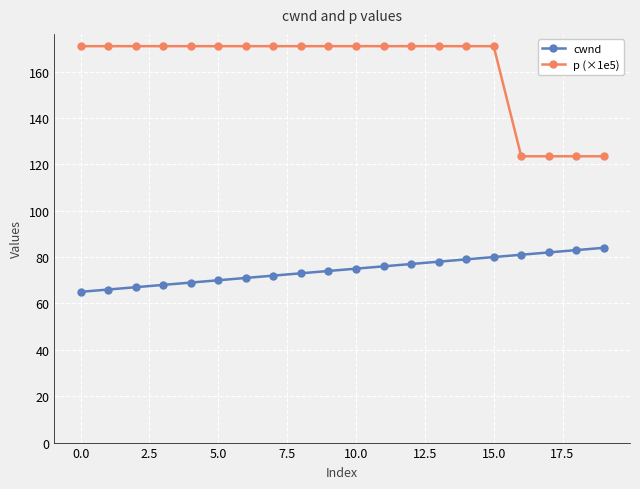

Rank the series by their average value, from highest to lowest.

p (×1e5), cwnd